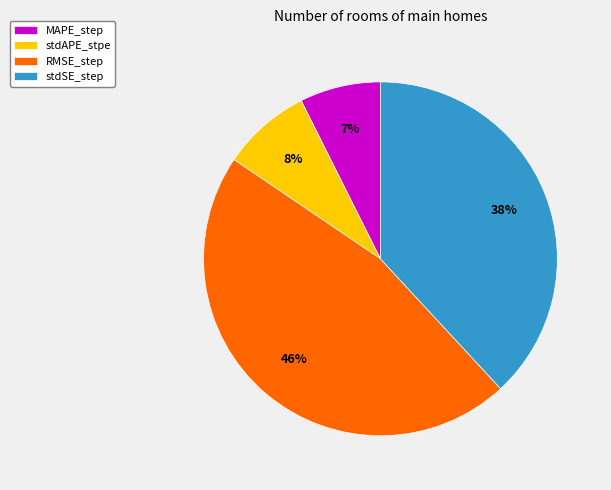

Which has a higher value, stdAPE_stpe or MAPE_step?

stdAPE_stpe